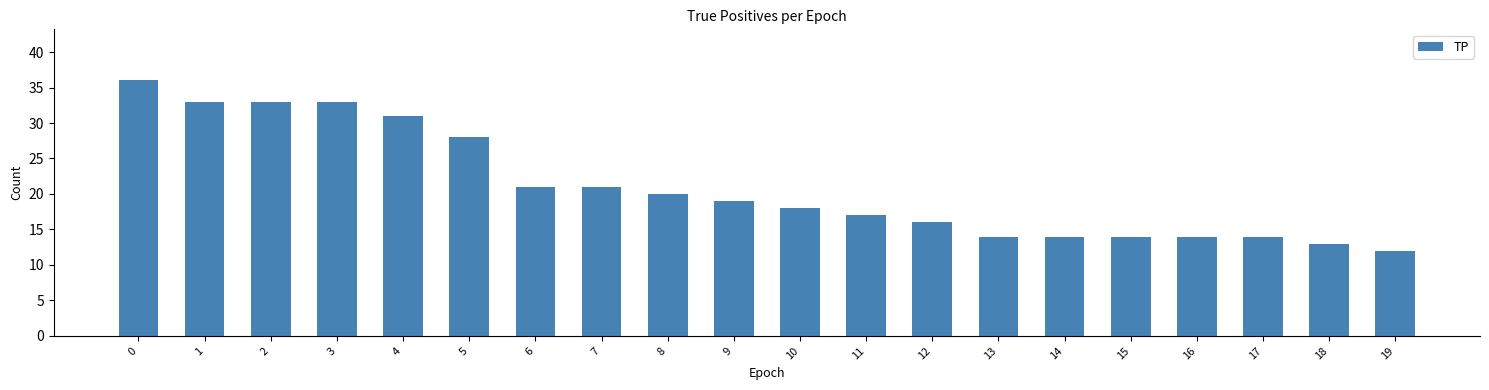

Reading right to left, what are all the values shown in this chart?

12	13	14	14	14	14	14	16	17	18	19	20	21	21	28	31	33	33	33	36